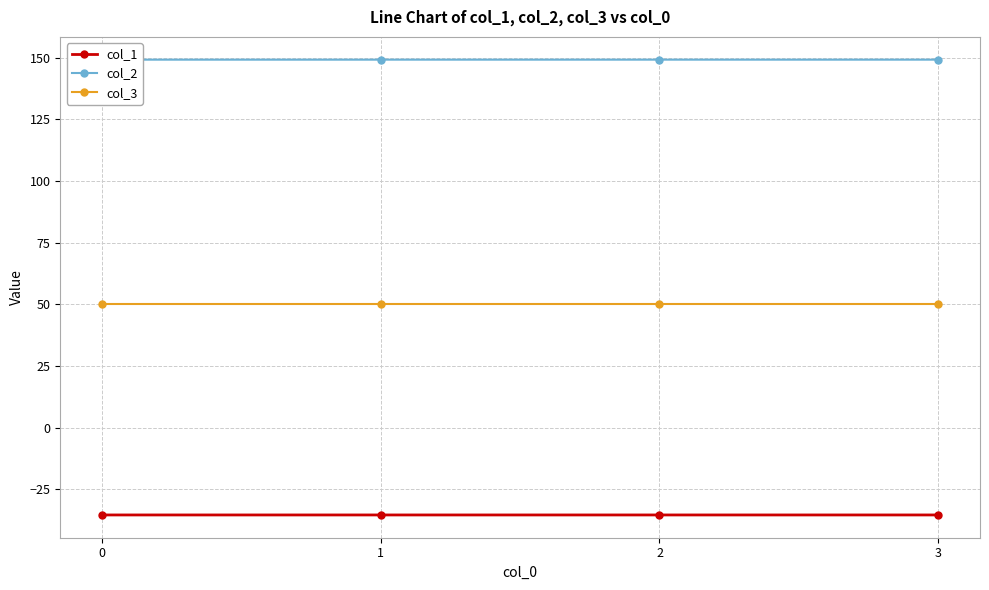

Rank the series at 3 from lowest to highest value.

col_1, col_3, col_2